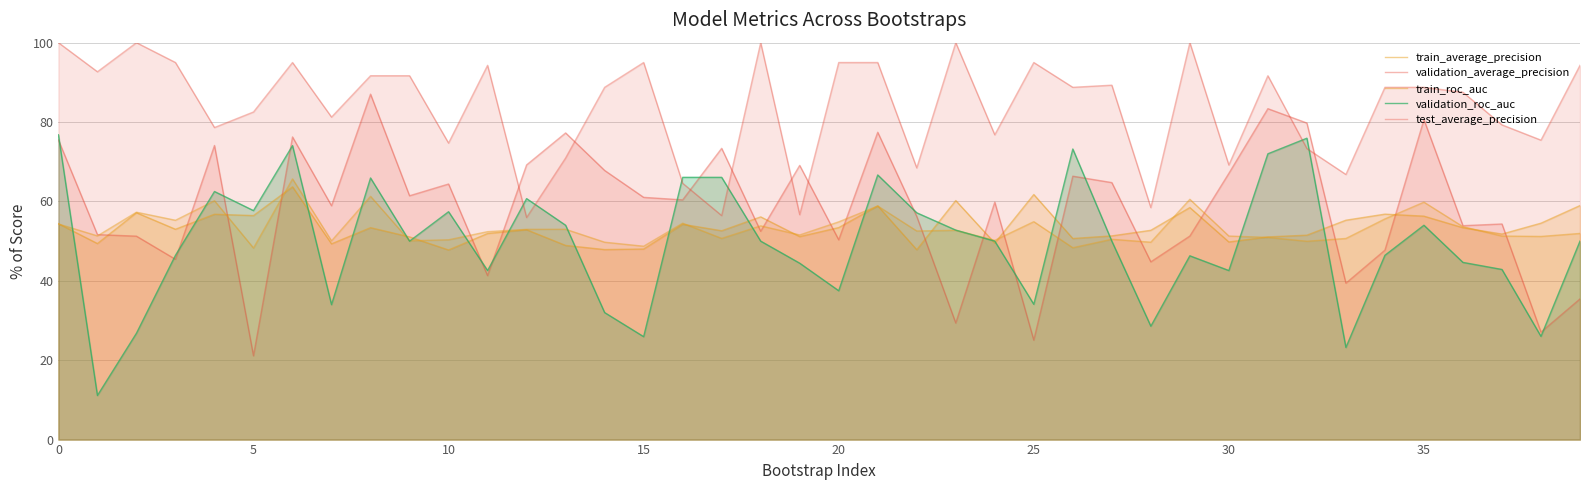

What is the minimum value shown in the chart?

11.1